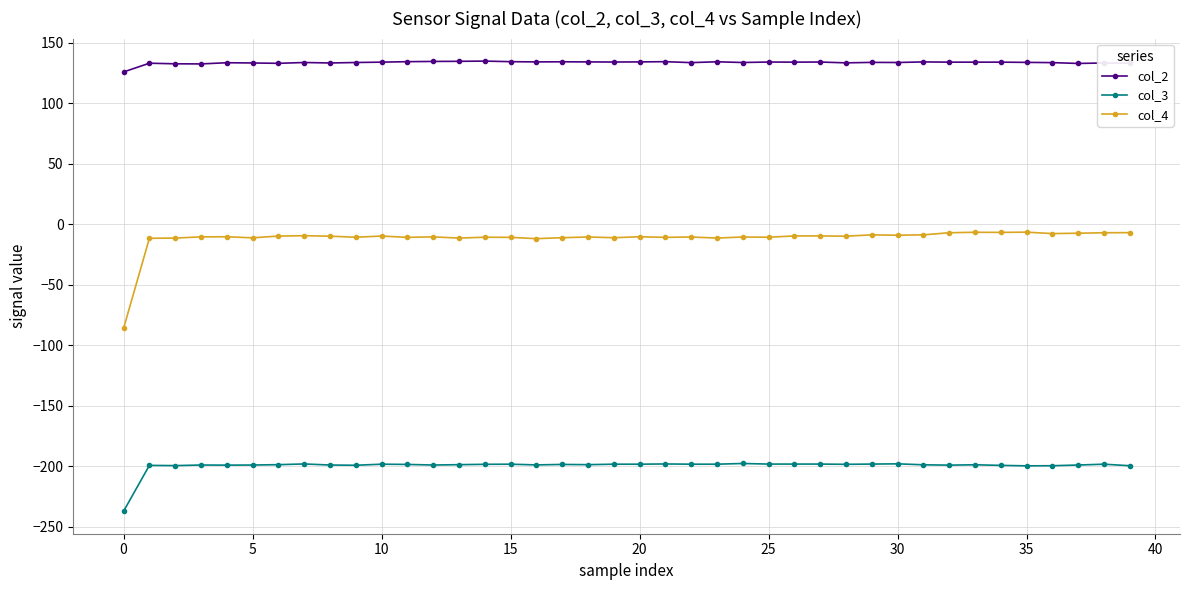

Which series has the largest range (max minus min)?

col_4